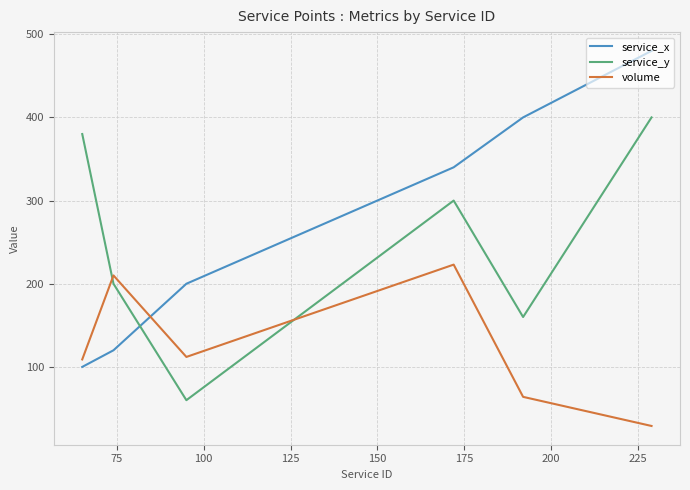

After their last crossing, which series has the higher values: service_y or volume?

service_y